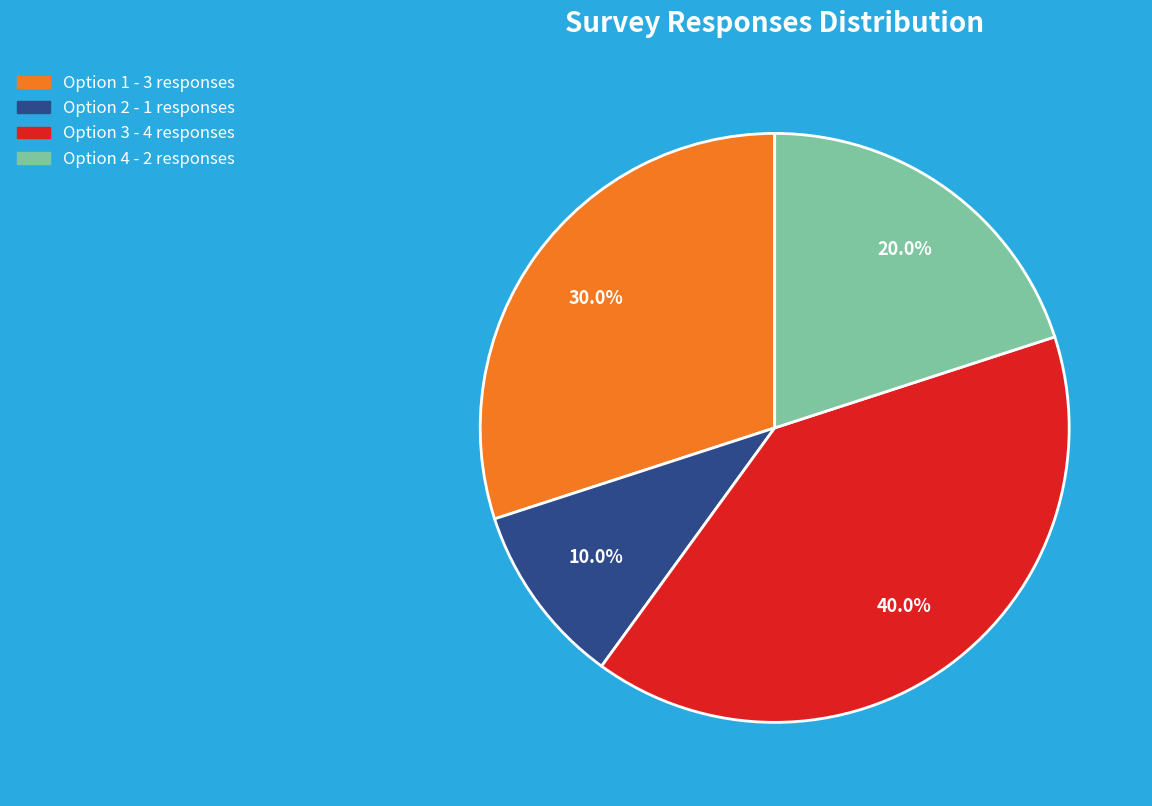

Does any single category account for the majority?

No